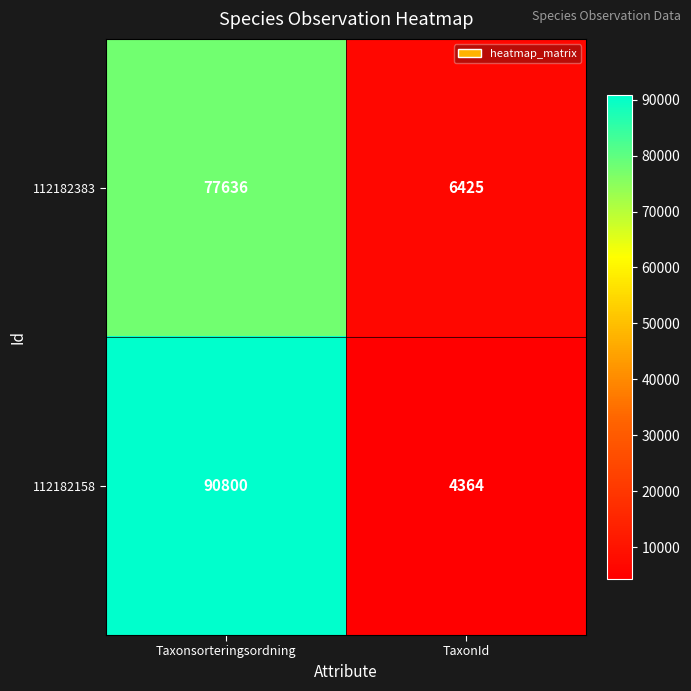

The 112182383 series shows 105553 at Taxonsorteringsordning. True or false?

False